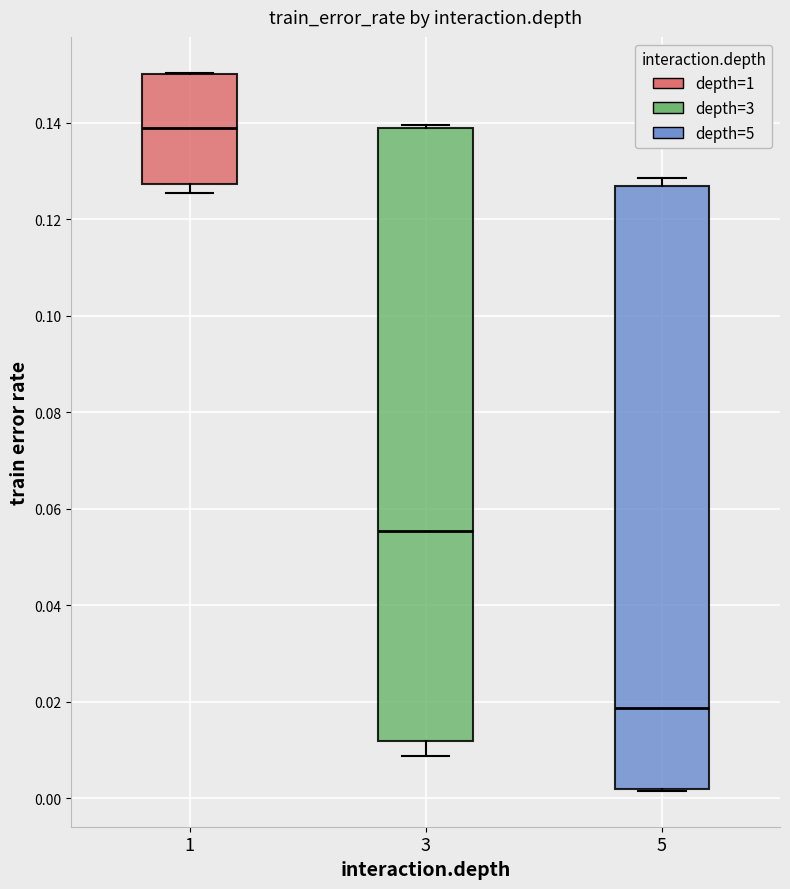

Comparing the boxes themselves (not the whiskers), which one is the tallest?

3